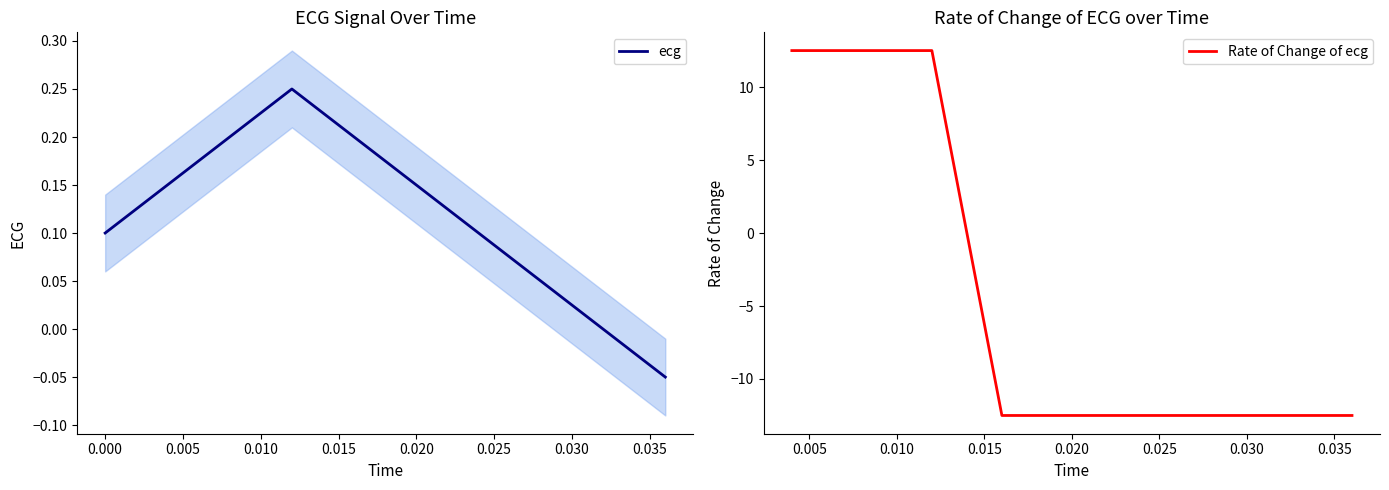

Which category has the lowest value across all series?

0.036